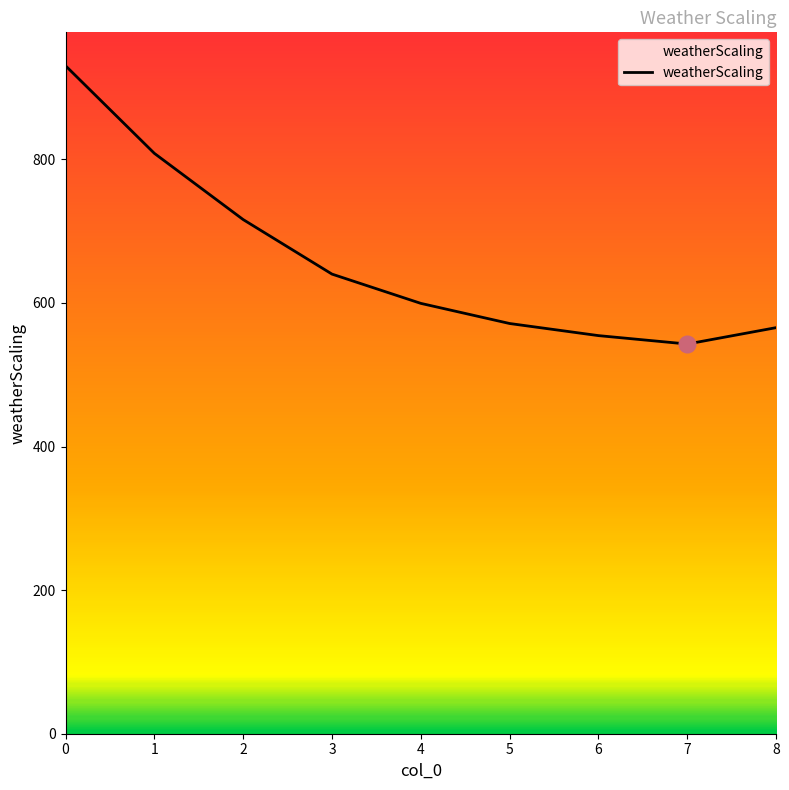

Between 7 and 2, which is larger?

2